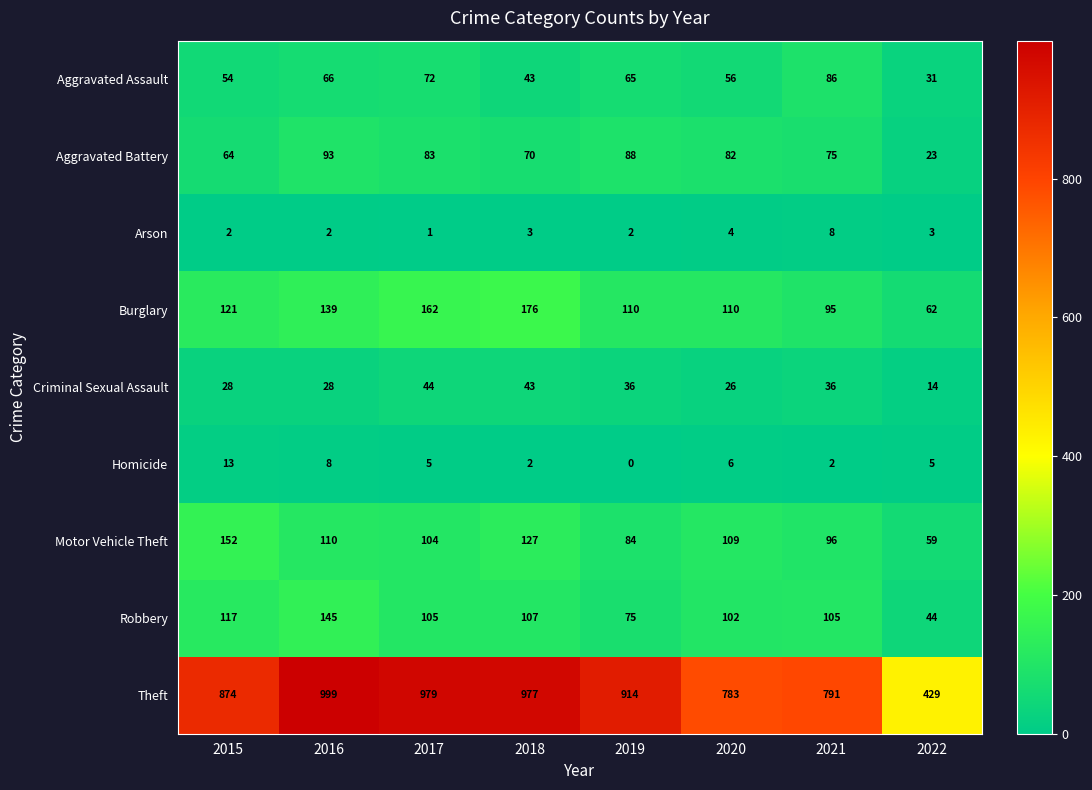

True or false: Aggravated Assault has a value of 102 at 2019.

False